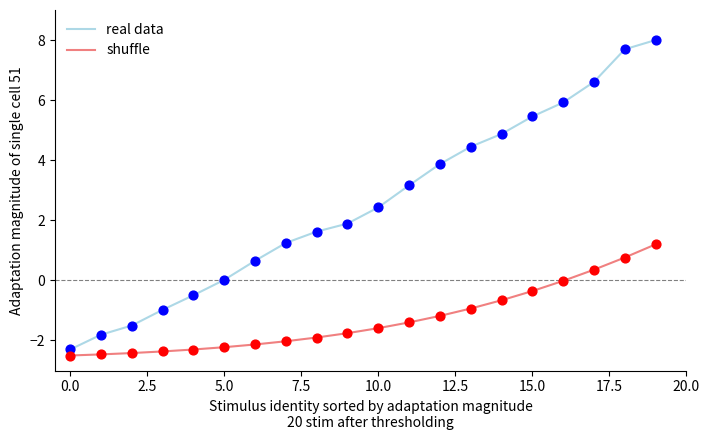

Which series has the largest total across all categories?

real data